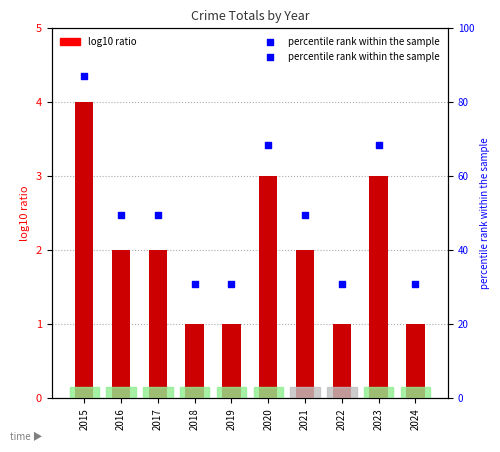

What is the total value across all series at 2024?

31.8